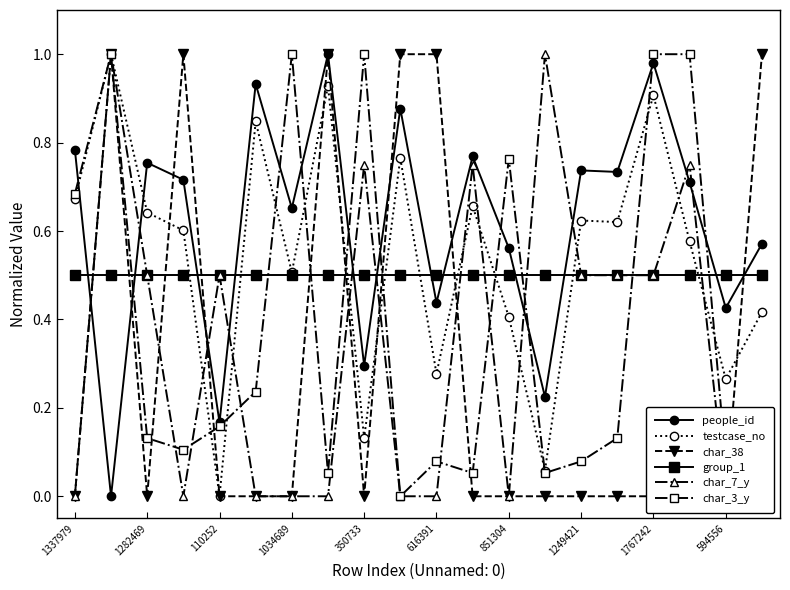

True or false: group_1 has a value of 0.5 at 851304.

True